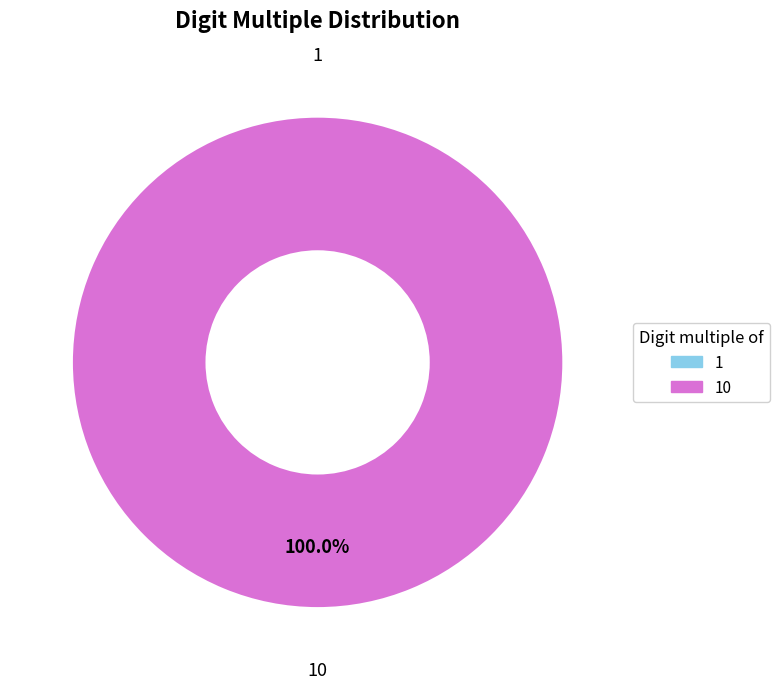

Which category has the biggest portion of the pie?

10